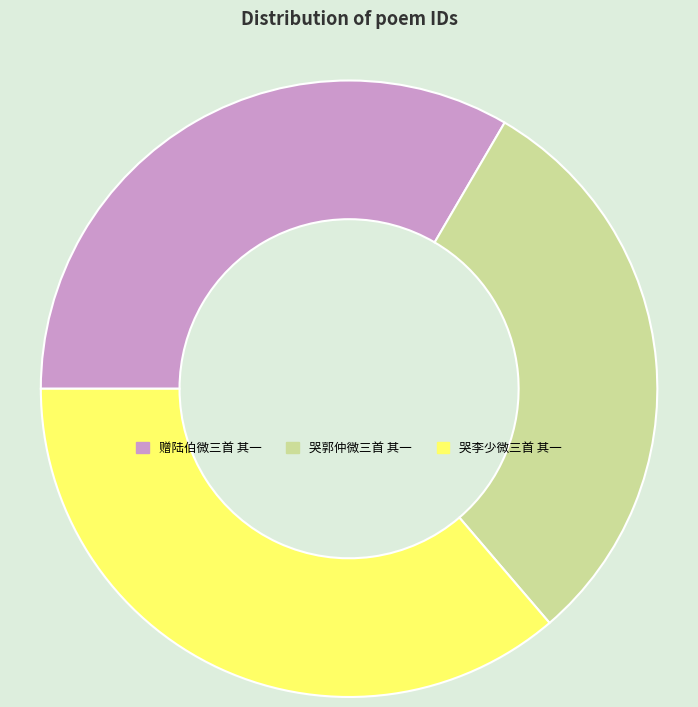

Which category has the smallest portion of the pie?

哭郭仲微三首 其一